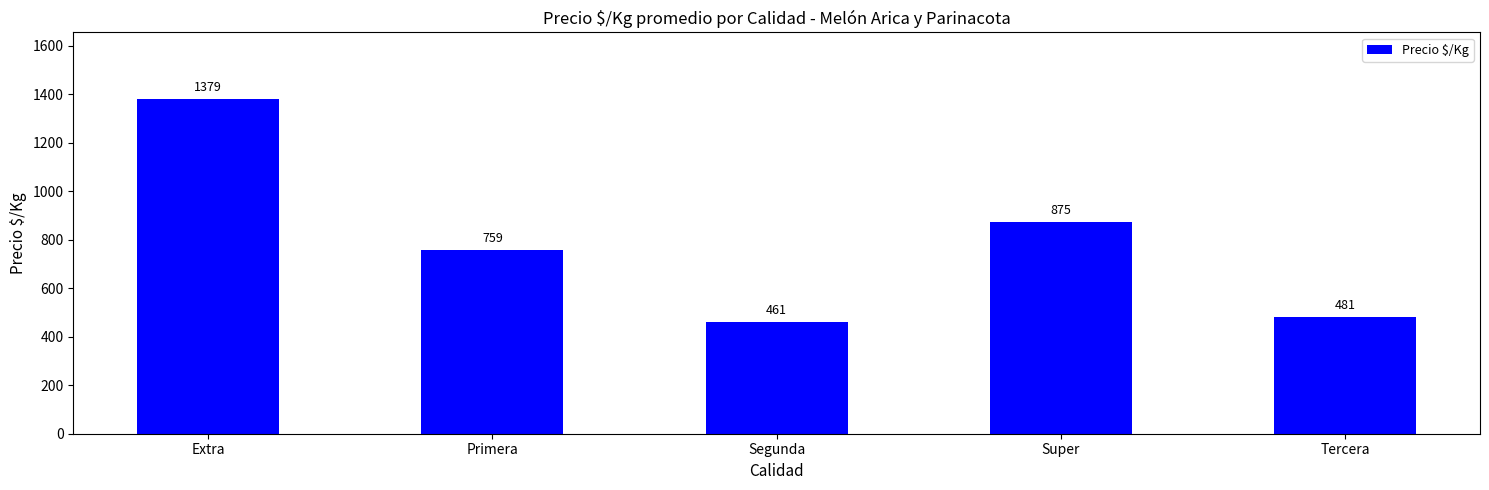

Rank the categories by value from highest to lowest.

Extra, Super, Primera, Tercera, Segunda